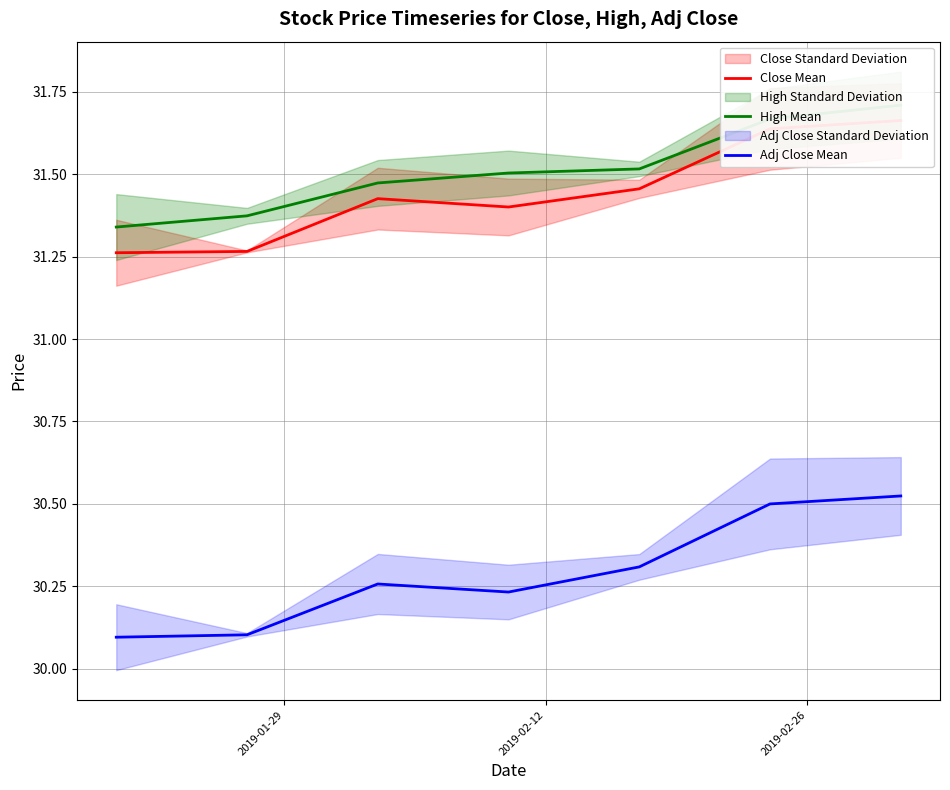

At which label is Adj Close Mean closest to 30?

2019-01-29